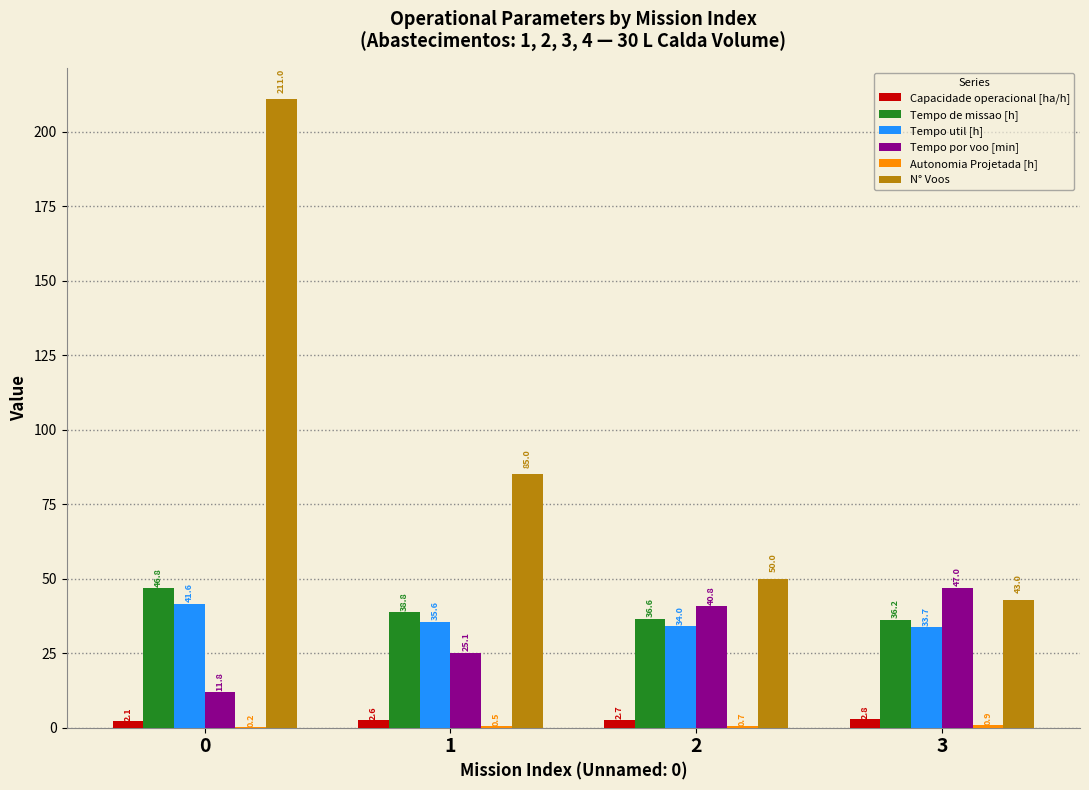

What is the maximum value shown in the chart?

211.0